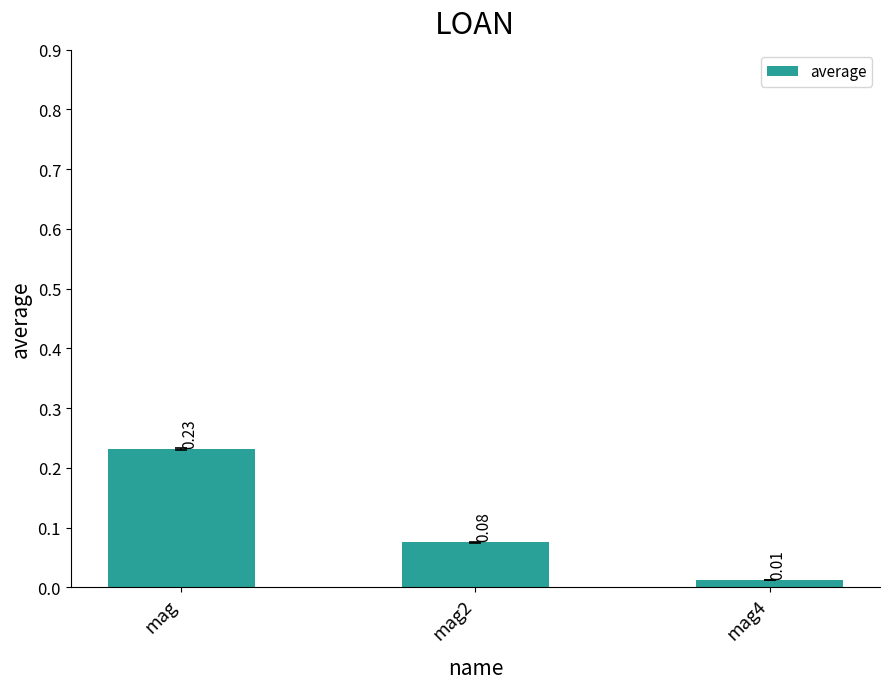

Rank the categories by value from highest to lowest.

mag, mag2, mag4